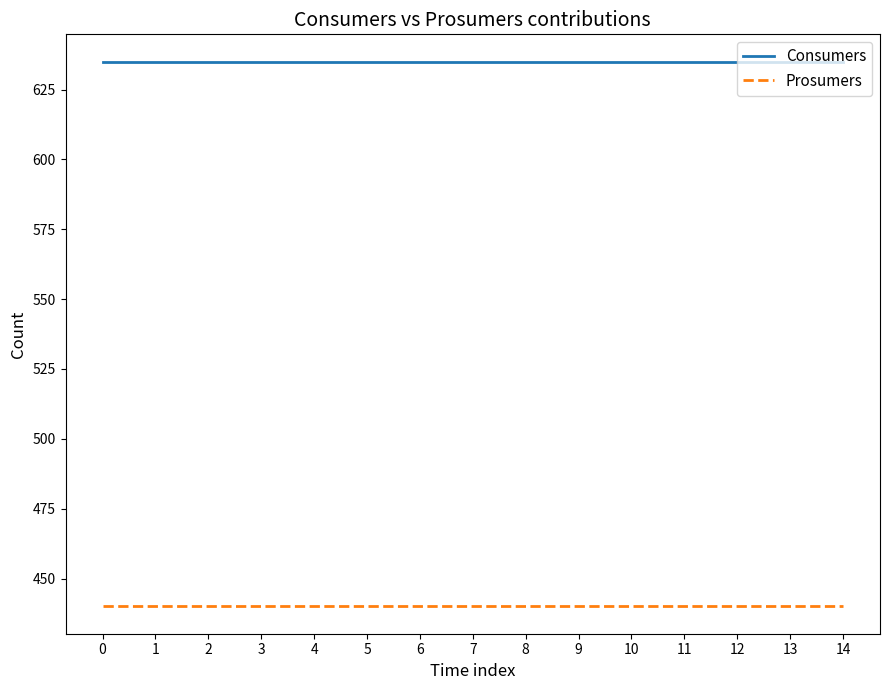

What are all the series names shown in the legend?

Consumers, Prosumers